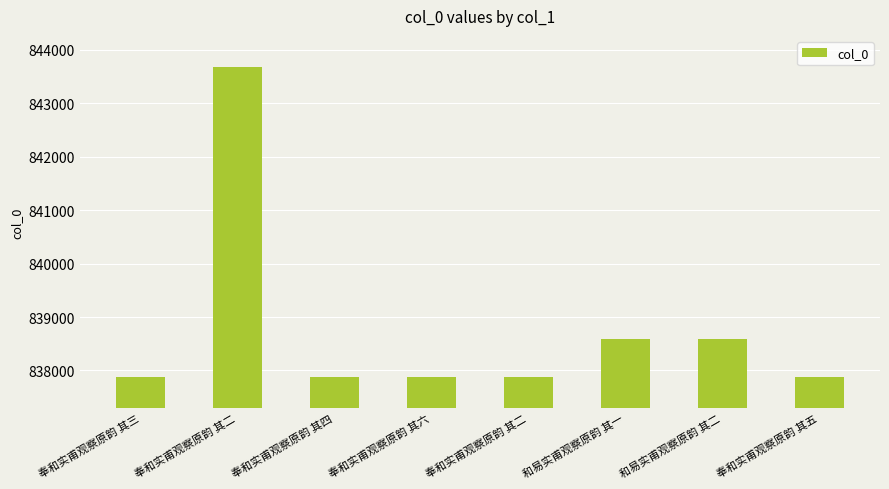

How many data points does each series have?

8